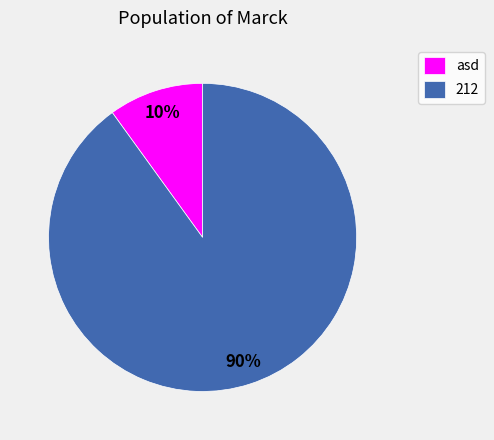

The asd slice represents 1% of the pie. True or false?

False